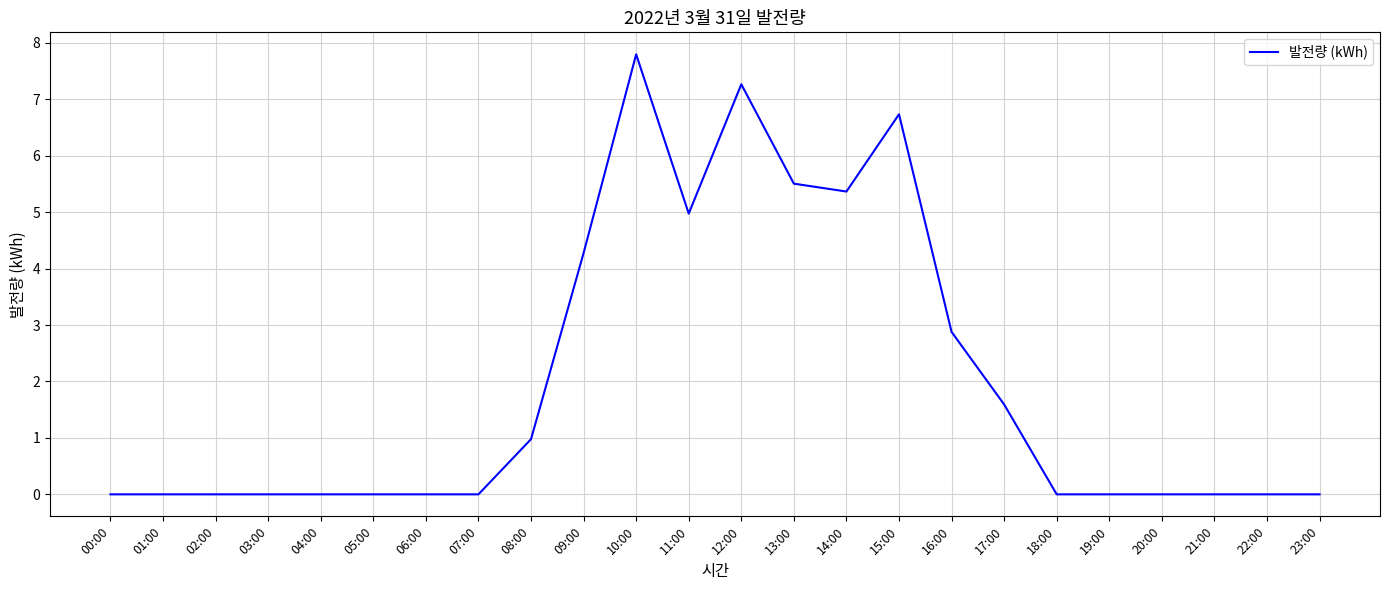

At which label is the value closest to 3?

16:00